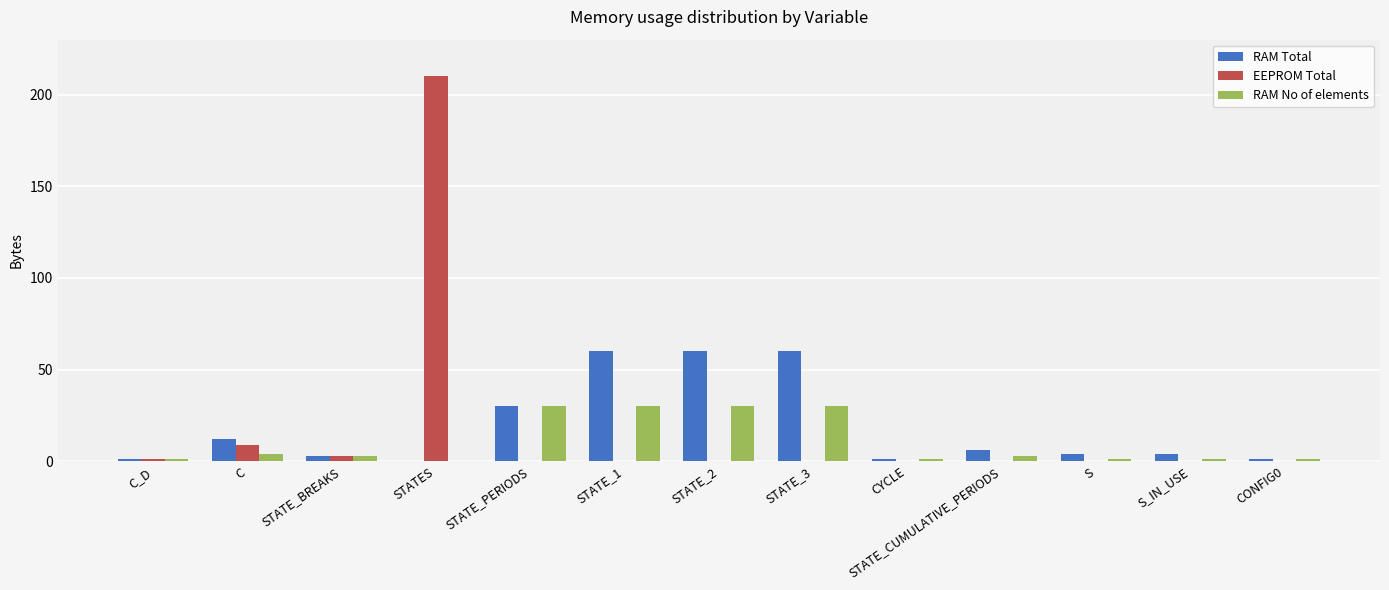

What is the highest value of the RAM No of elements series?

30